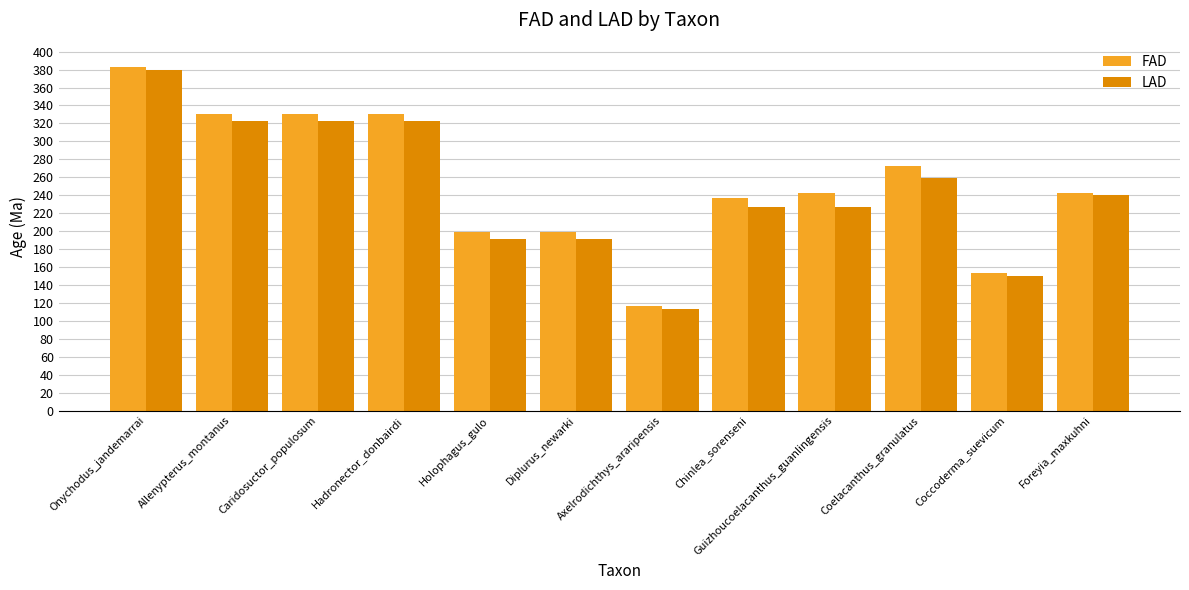

What is the lowest value of the FAD series?

117.0